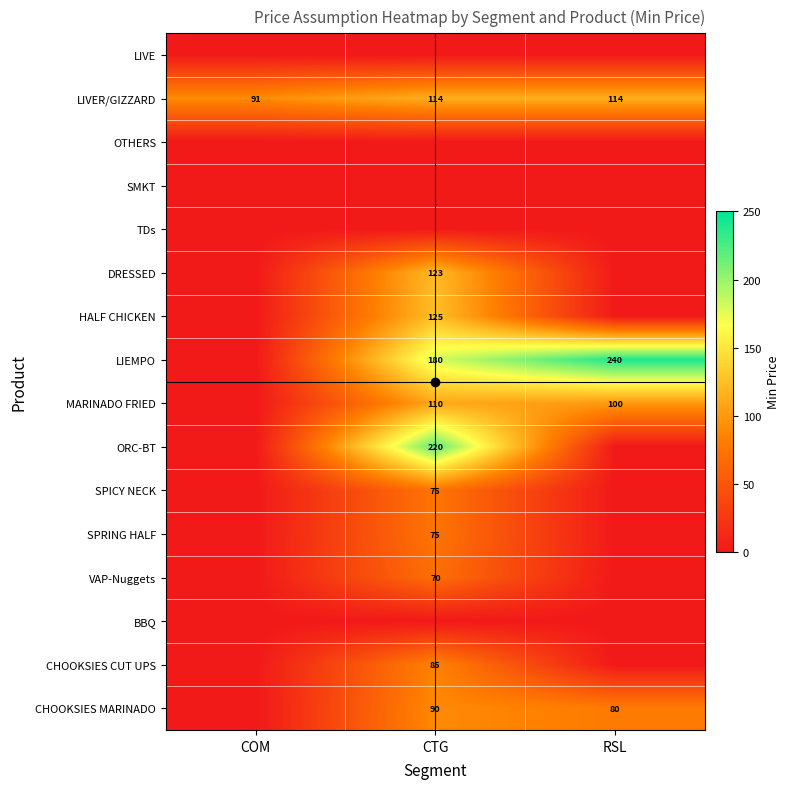

The value of CHOOKSIES CUT UPS at CTG is 128. True or false?

False